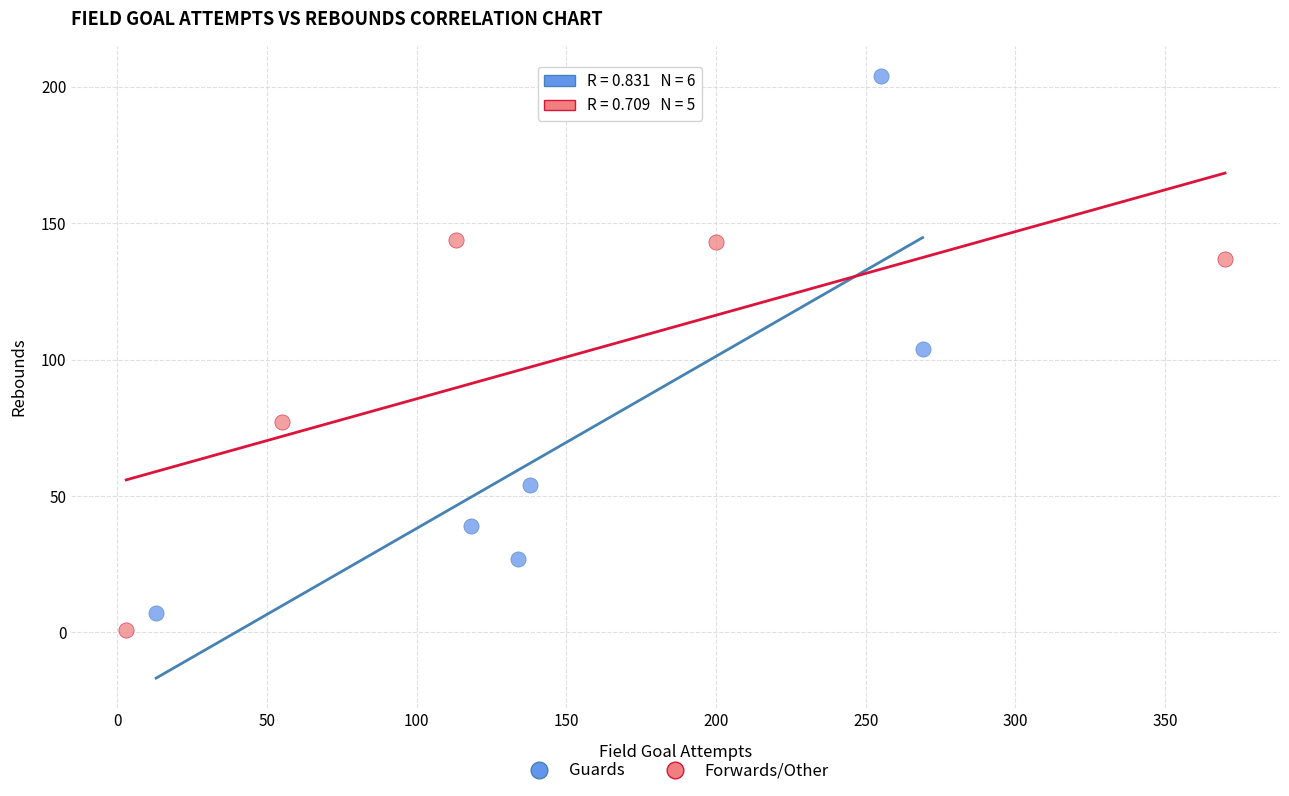

Which series contains the highest Y value?

Guards